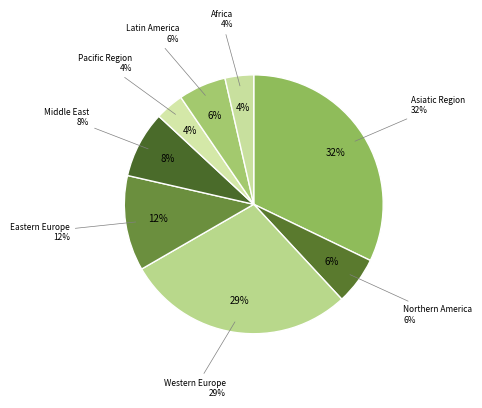

To the nearest percent, what is the combined percentage of Asiatic Region and Eastern Europe?

44%